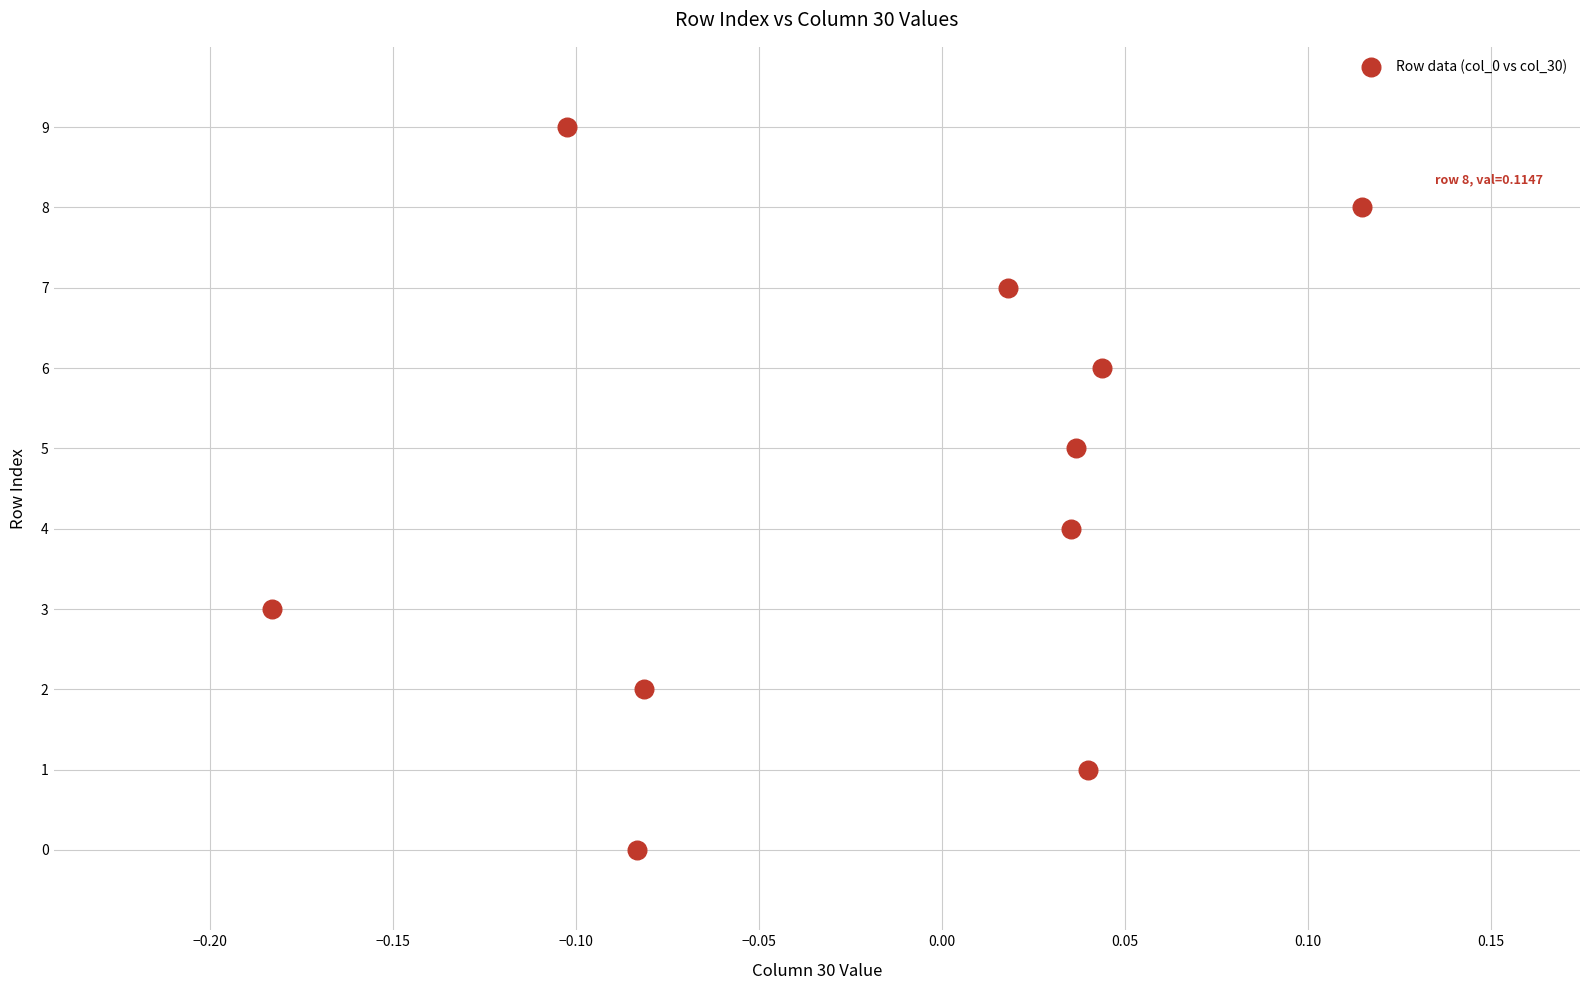

What is the range of Y values (max minus min)?

9